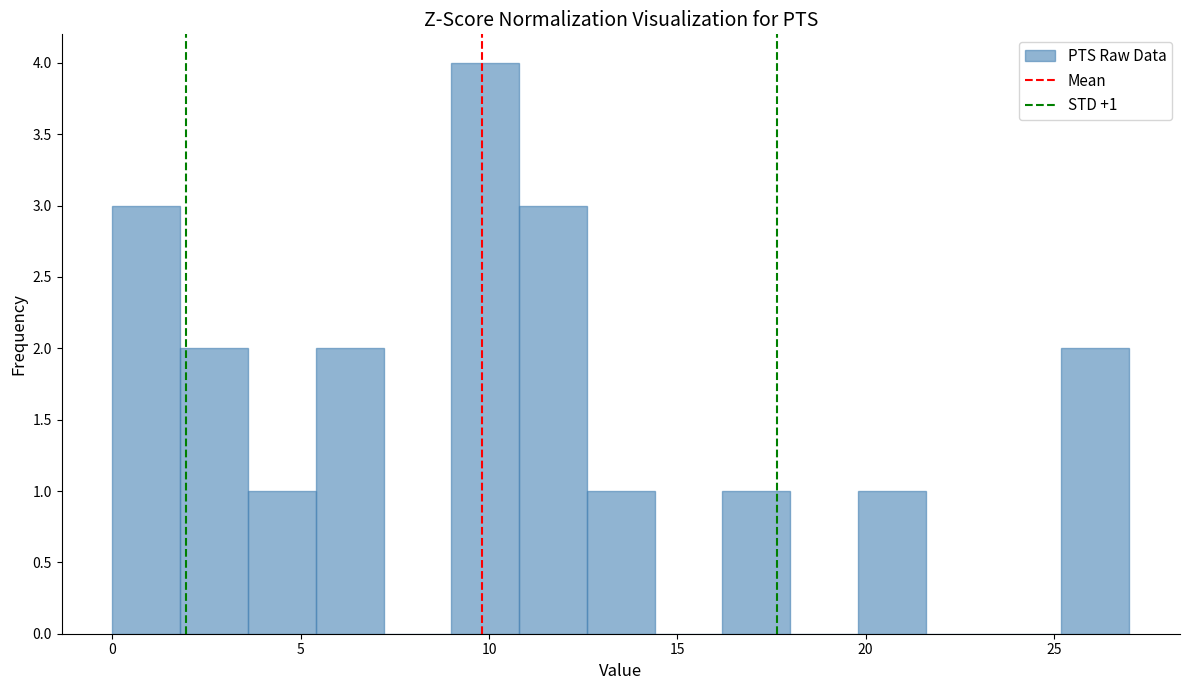

Read against the x-axis, roughly where is the centre of the tallest bar?

10.0